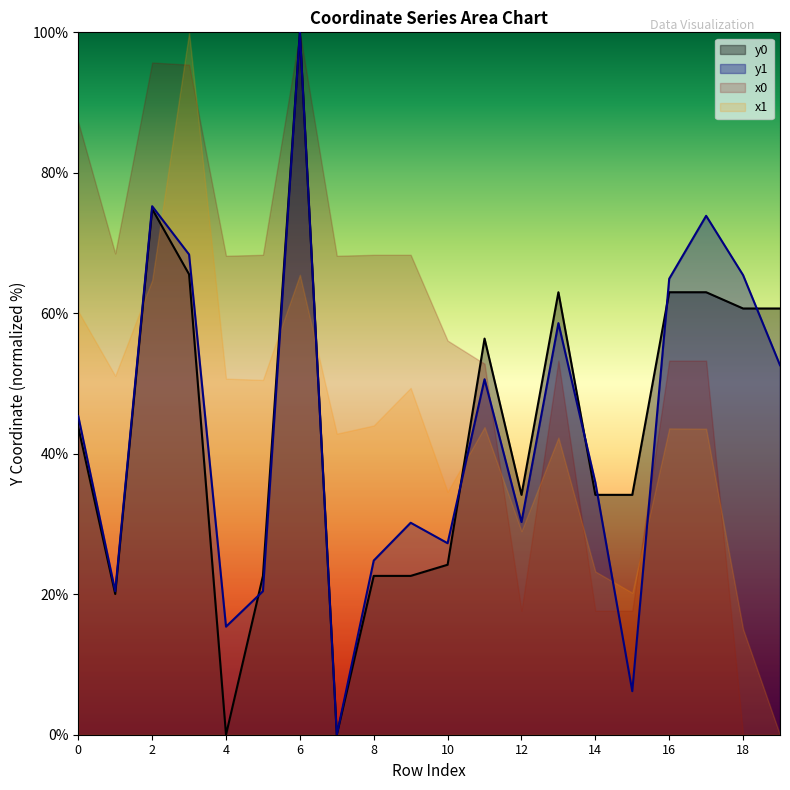

Where is y1 nearest to the value 50?

11